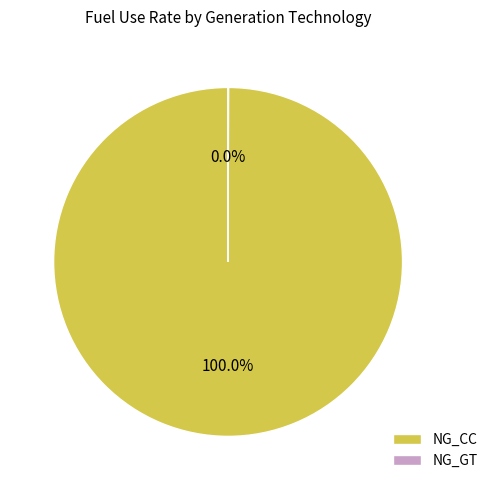

To the nearest percent, what portion does NG_CC represent?

100%